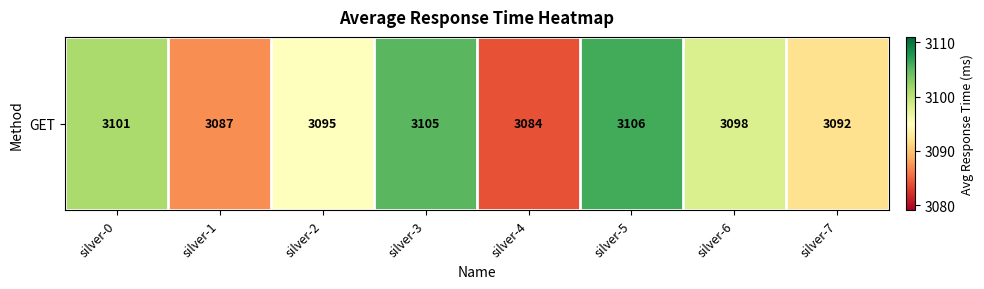

The value at silver-4 is 2038. True or false?

False